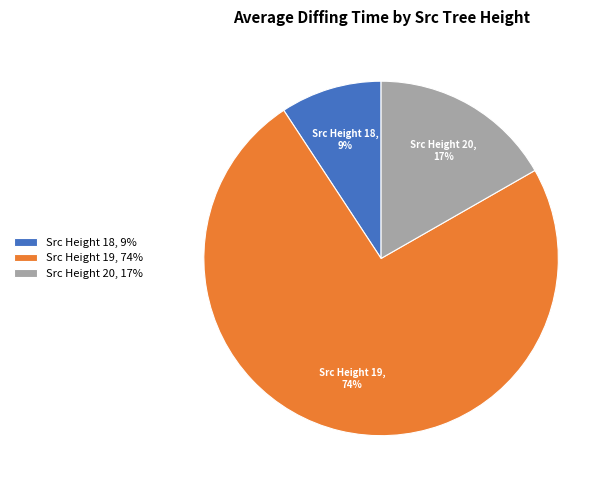

What percentage is the Src Height 19 slice, to the nearest percent?

74%